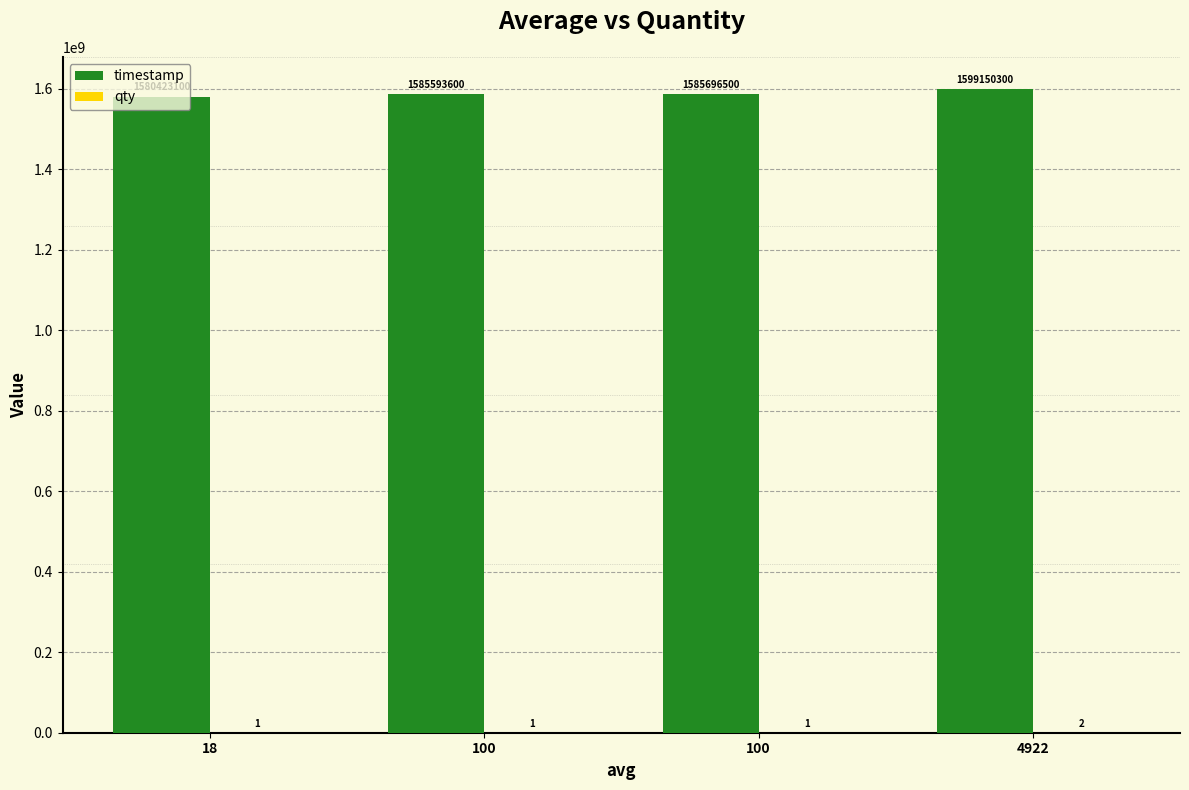

What is the difference between the second highest and minimum values in the timestamp series?

5273400